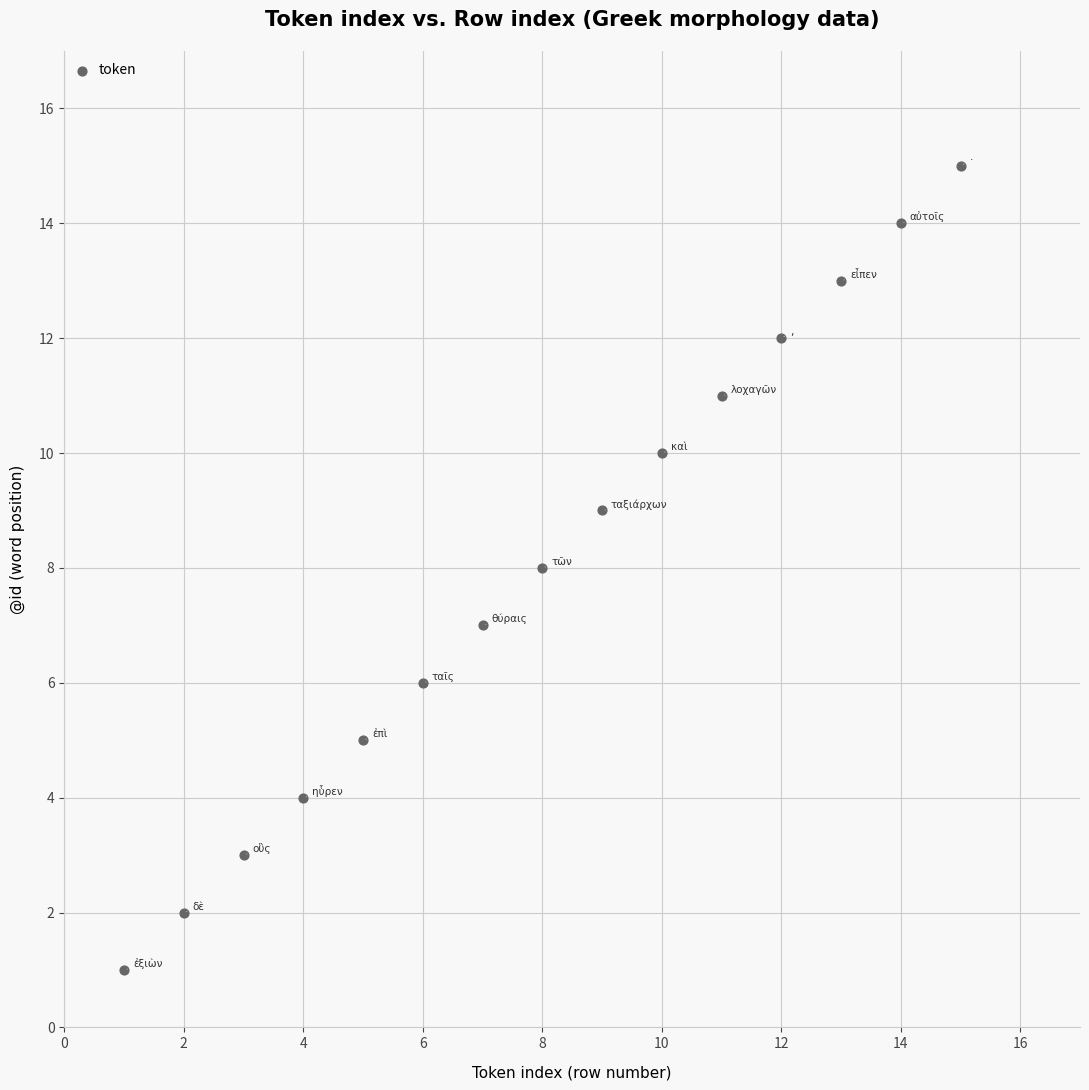

What is the range of Y values (max minus min)?

14